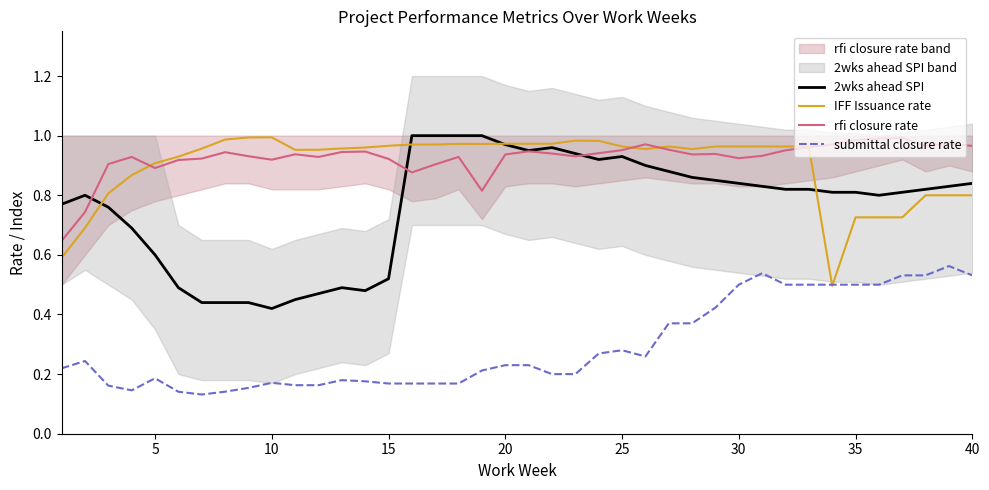

True or false: submittal closure rate and rfi closure rate intersect in this chart.

False